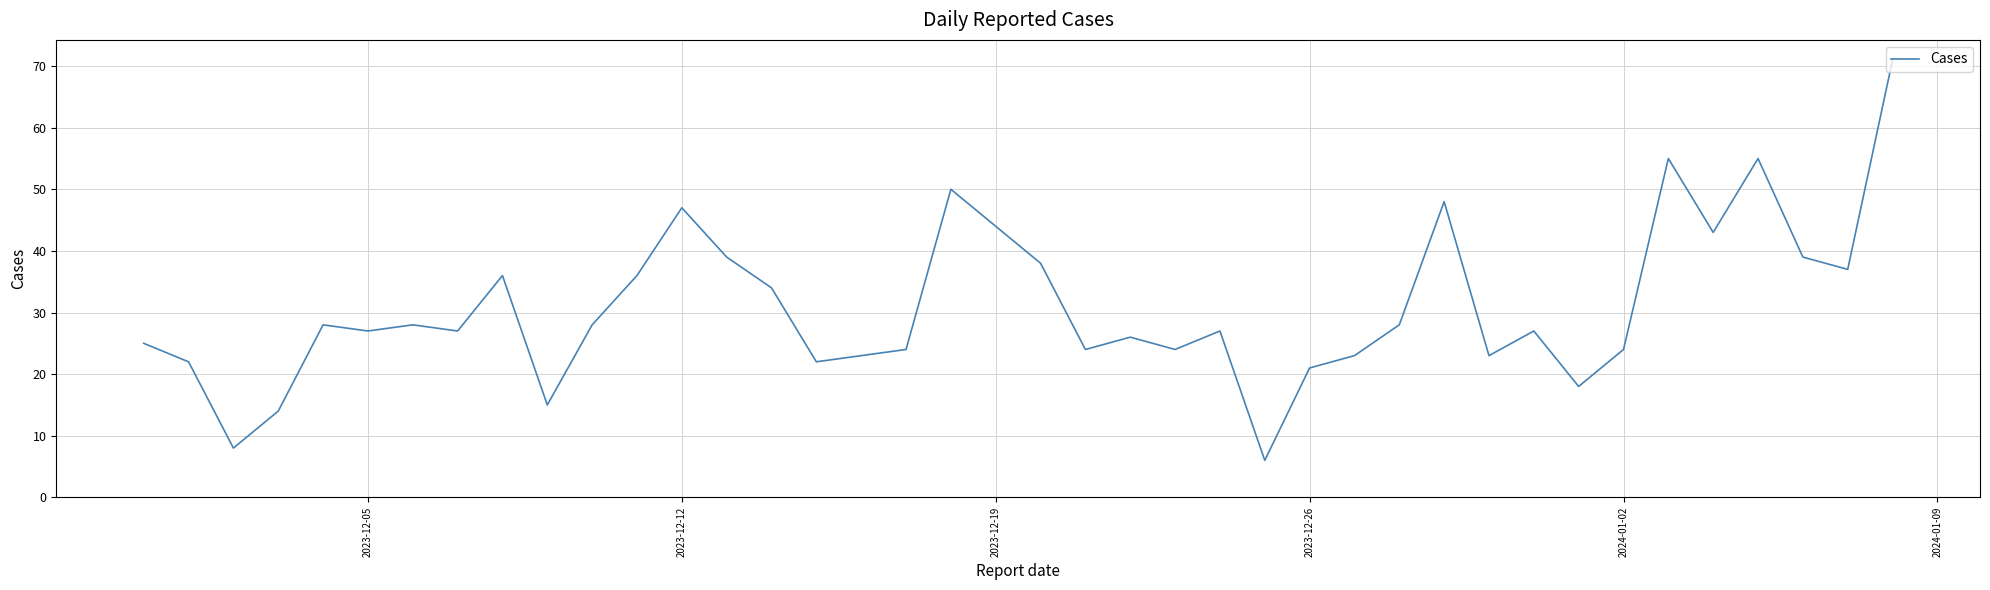

What is the difference between the maximum and minimum values?

65